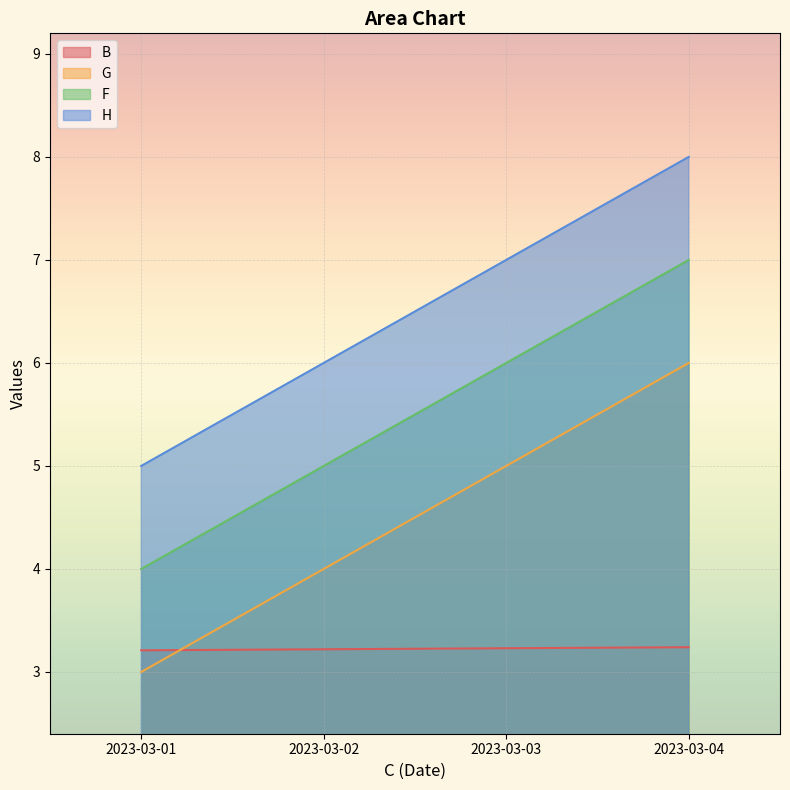

How many lines are shown in the chart?

4